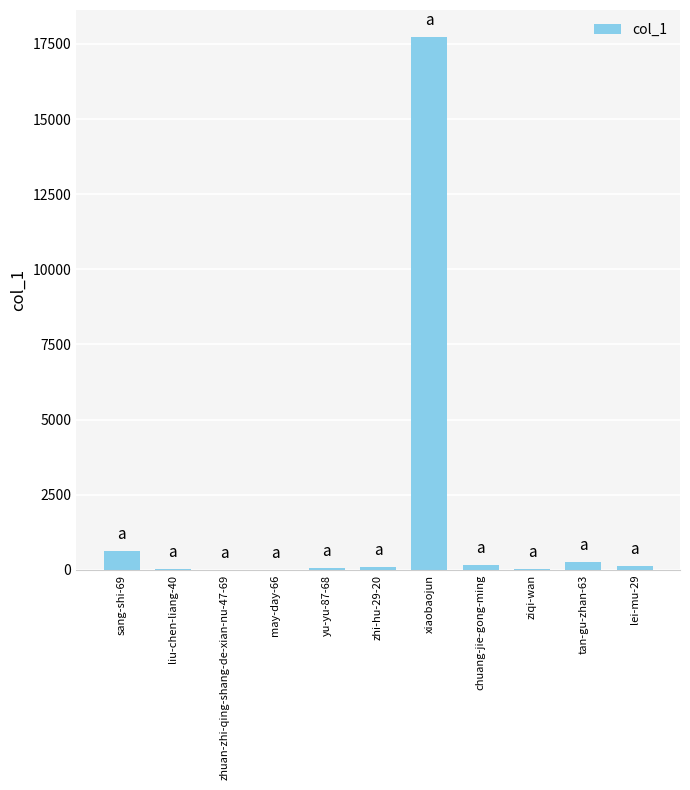

Where is the data nearest to the value 8871?

sang-shi-69